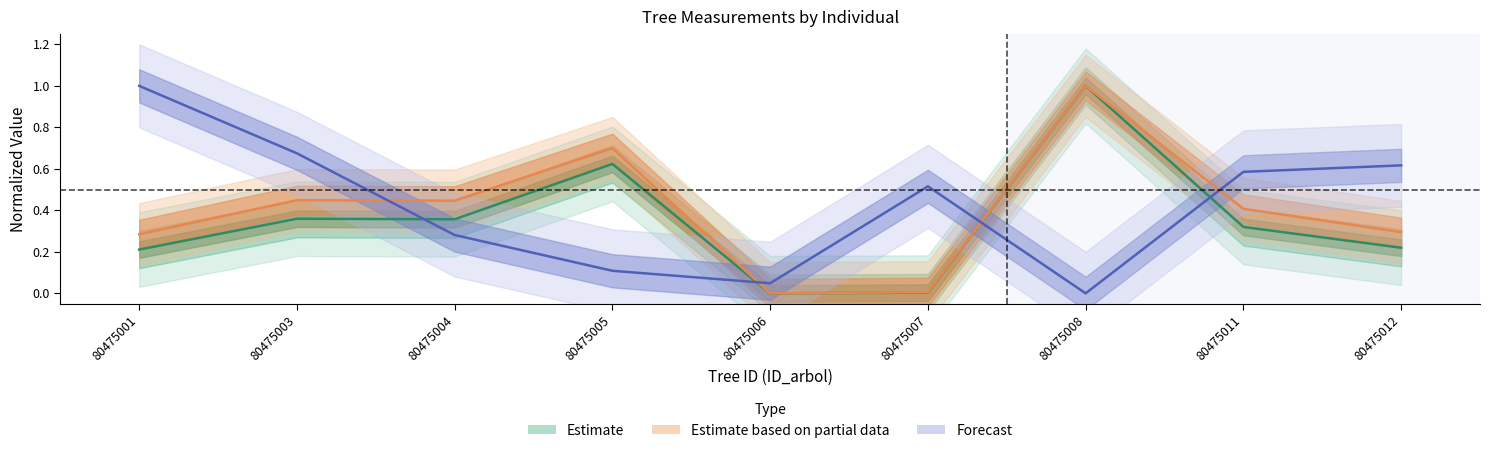

What is the value of the dbh point at the 2nd from the left?

0.4